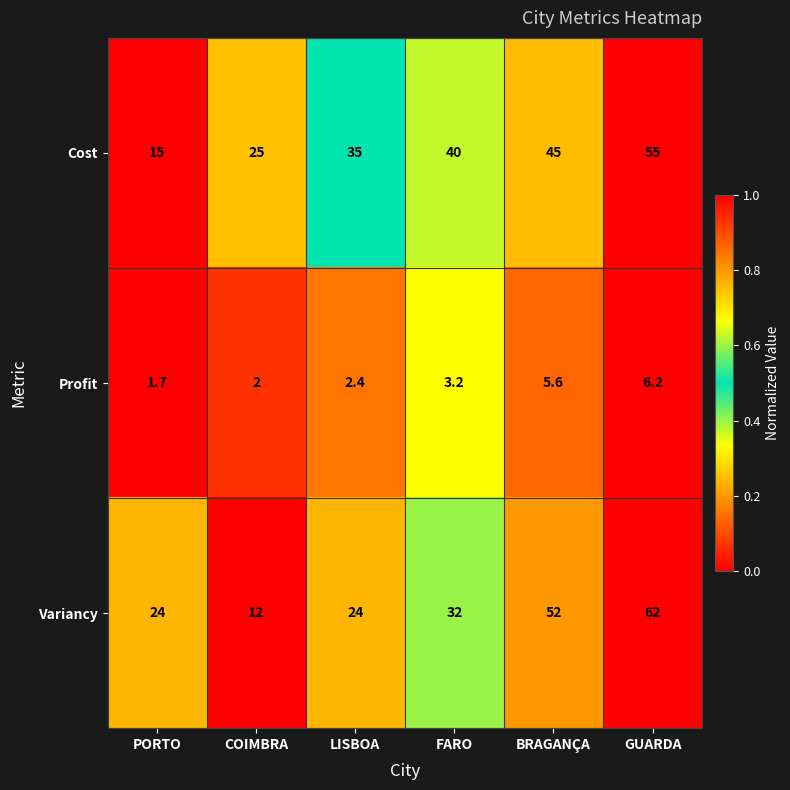

What is the difference between the maximum and minimum values in the Cost series?

40.0